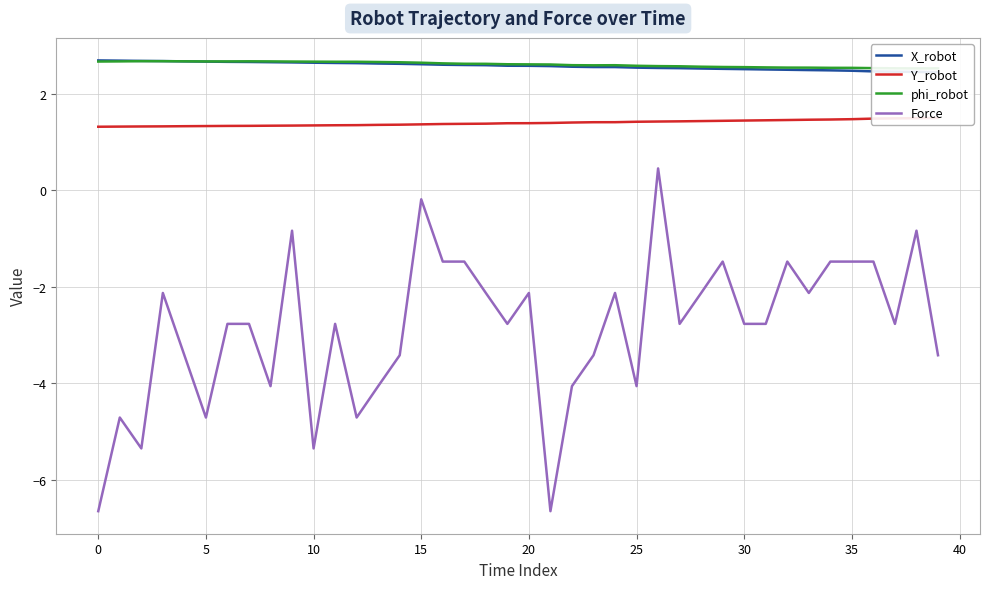

What is the highest value of the Force series?

0.5